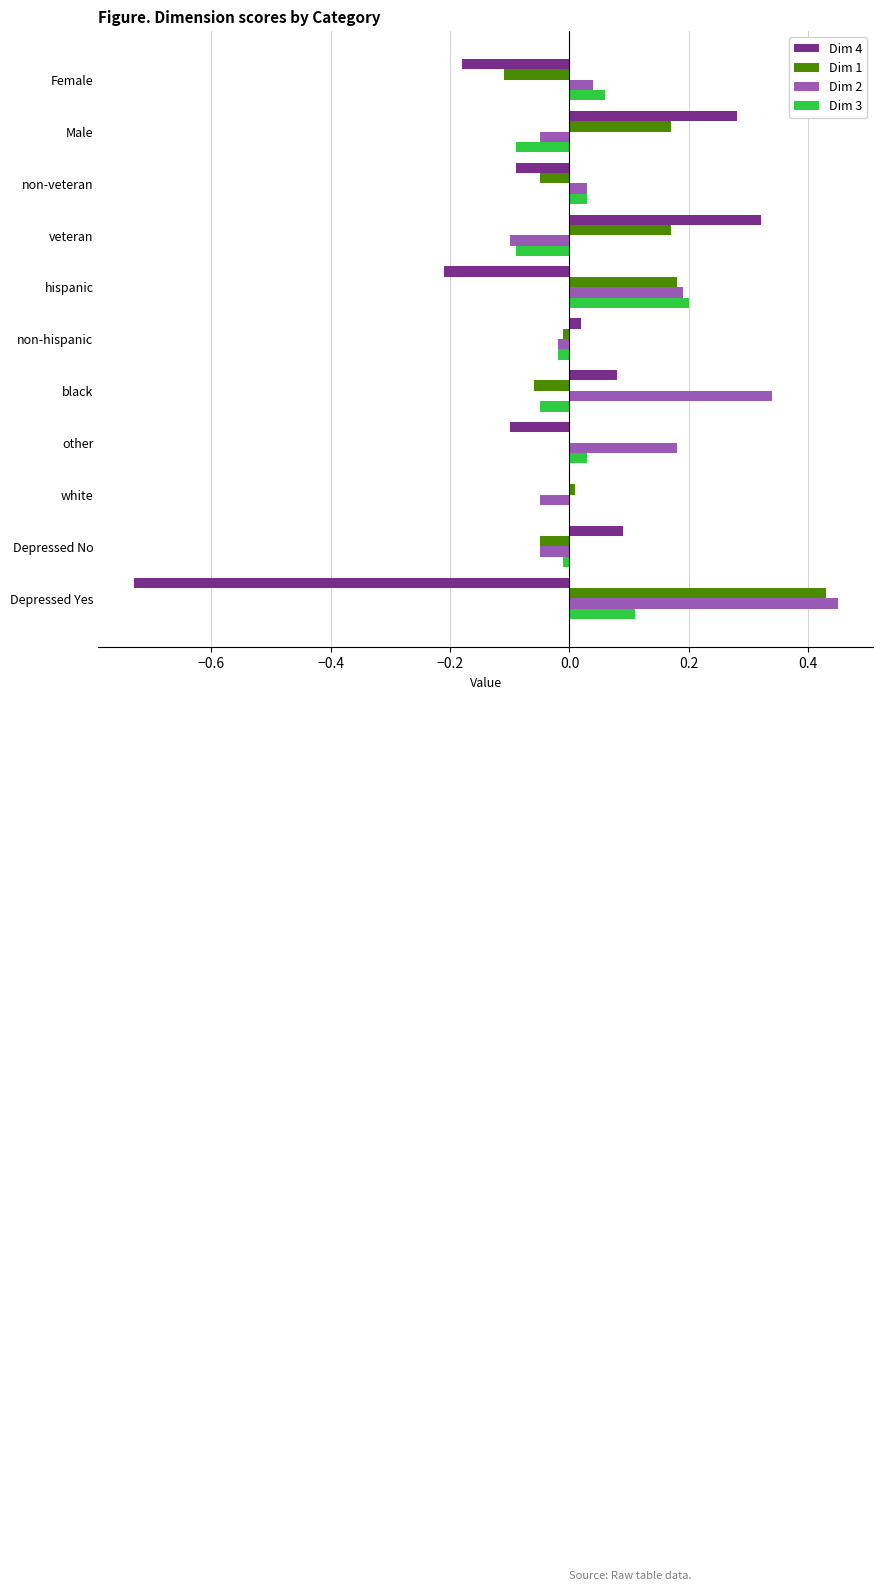

Between non-veteran and black, which series saw the biggest shift?

Dim 2